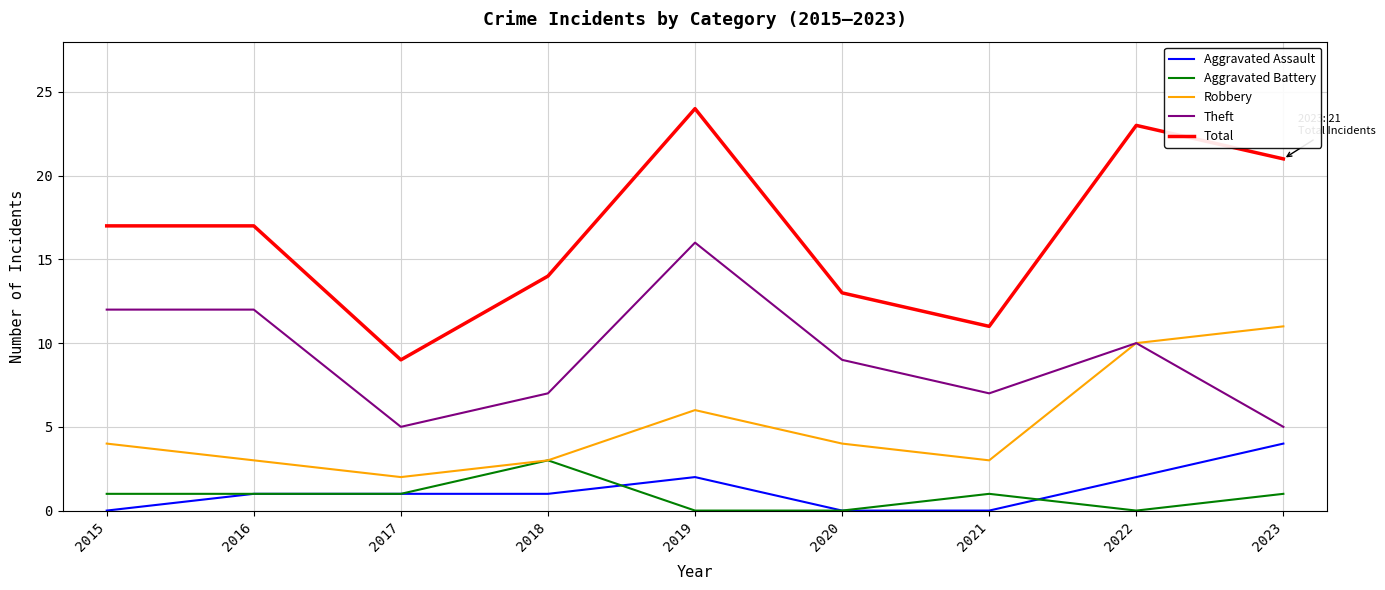

List the series in order of their peak value, highest first.

Total, Theft, Robbery, Aggravated Assault, Aggravated Battery